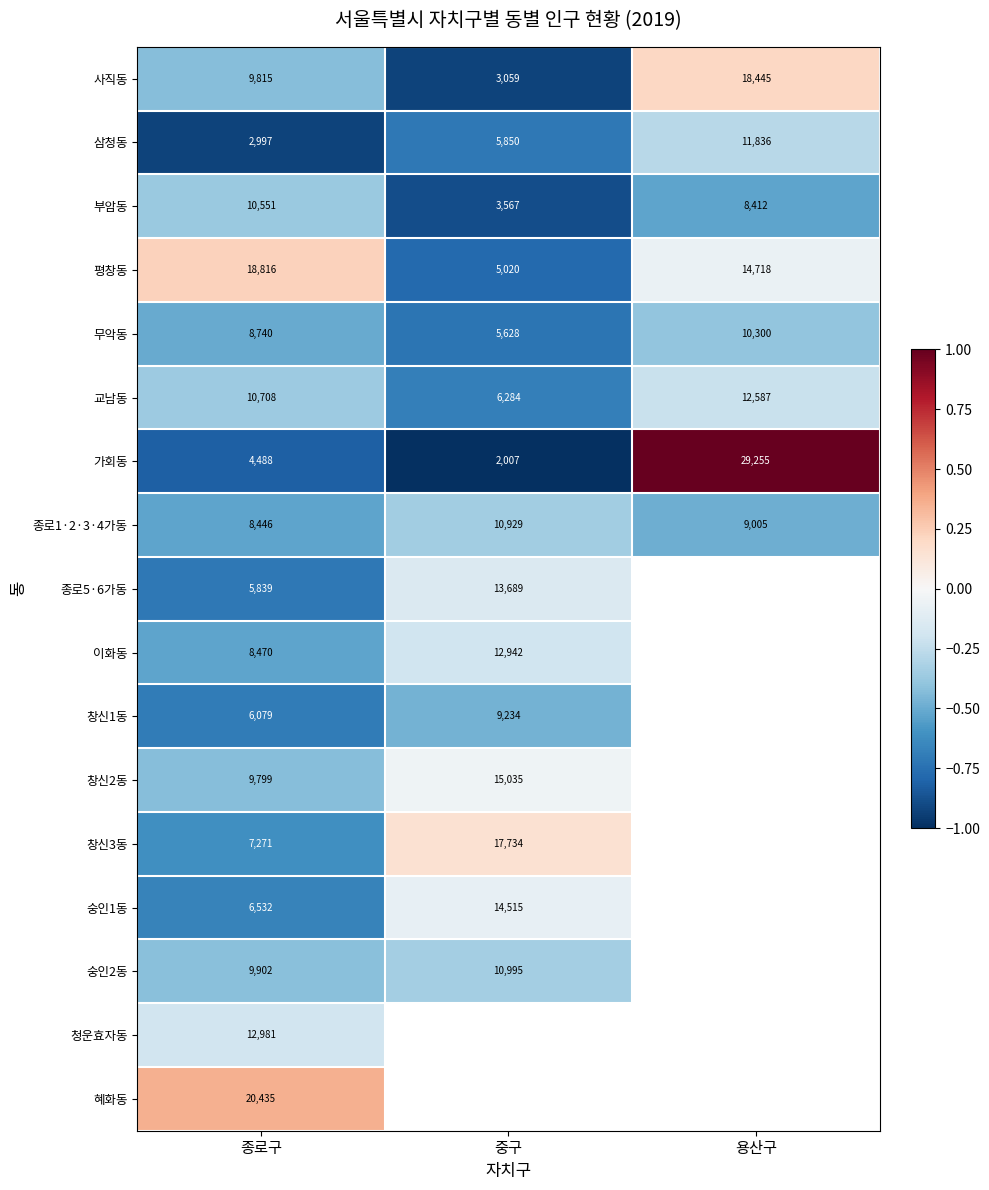

Rank the categories by 교남동 value from highest to lowest.

용산구, 종로구, 중구